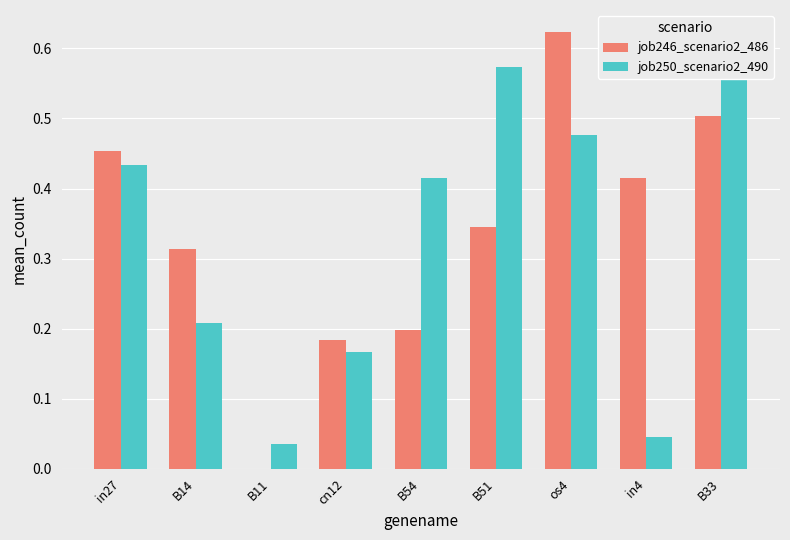

How many values in the job246_scenario2_486 series exceed 0?

8